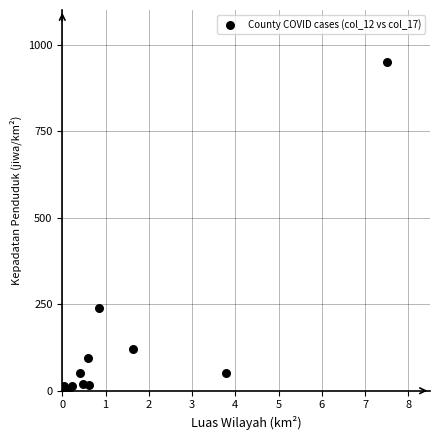

What Y value in the scatter plot is closest to 475?

239.0